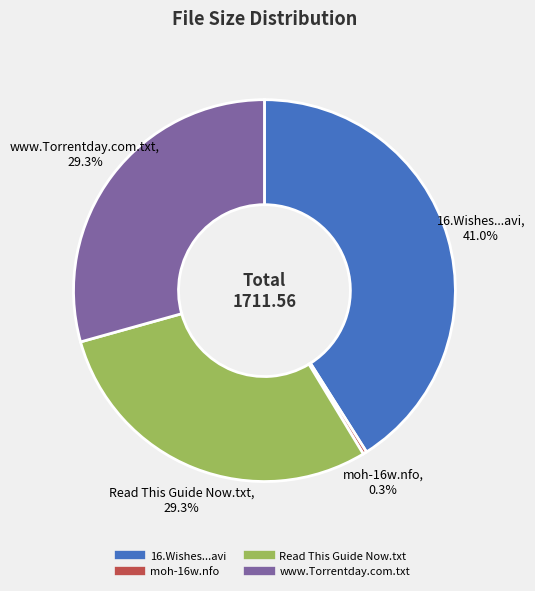

Is there a majority slice in this chart?

No